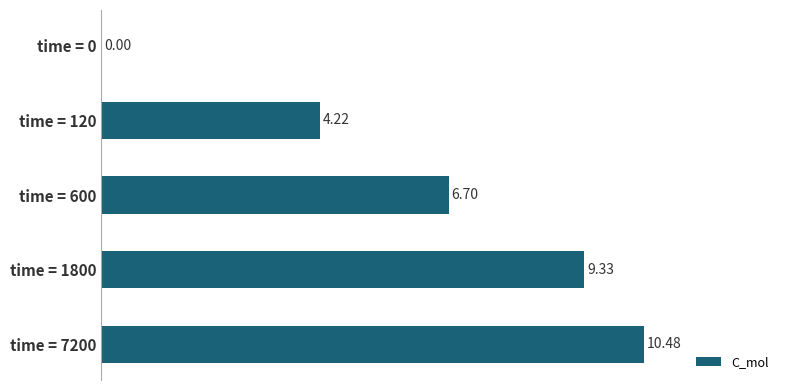

What is the change in value from time = 0 to time = 600?

+6.7